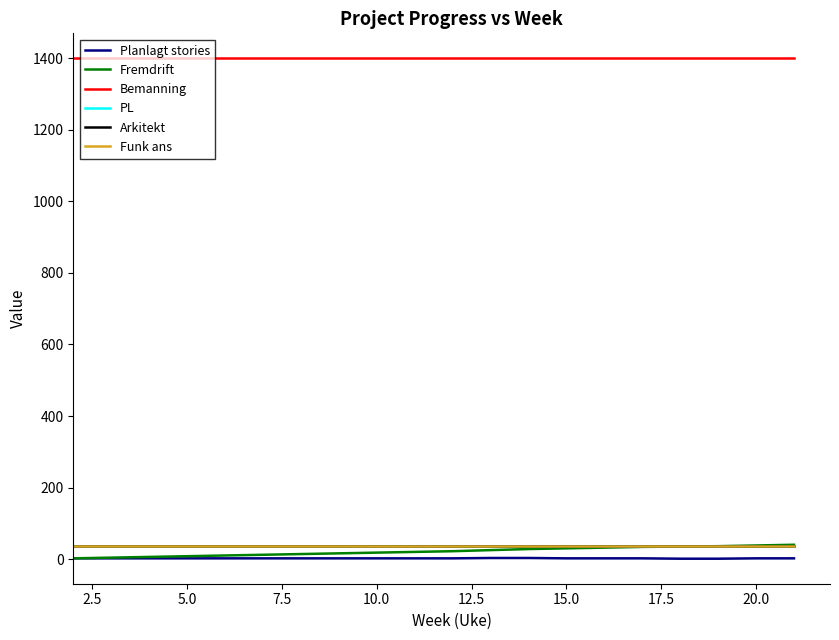

What is the average value of the Arkitekt series?

37.5